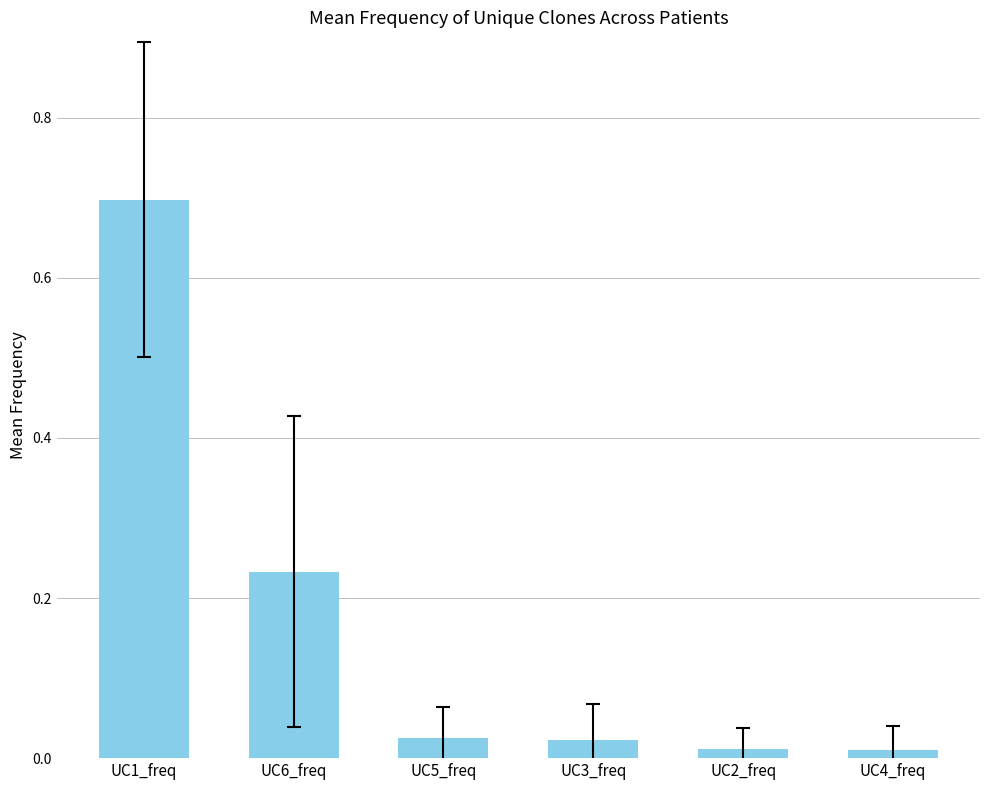

What position from the left is UC6_freq?

2